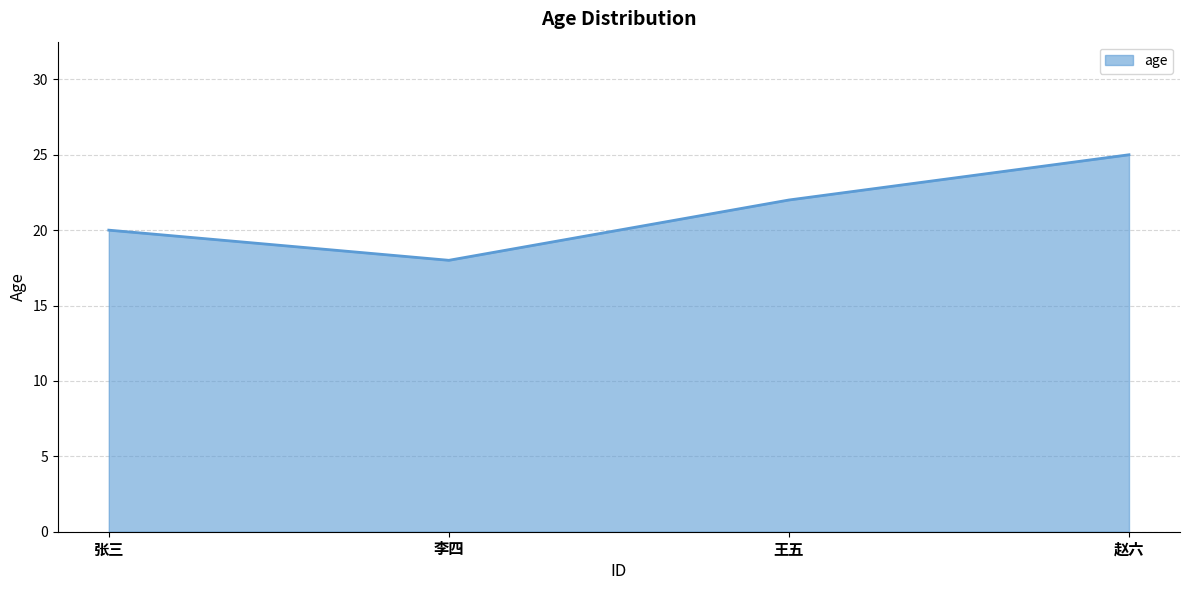

Does the chart display data point markers on the line(s)?

No